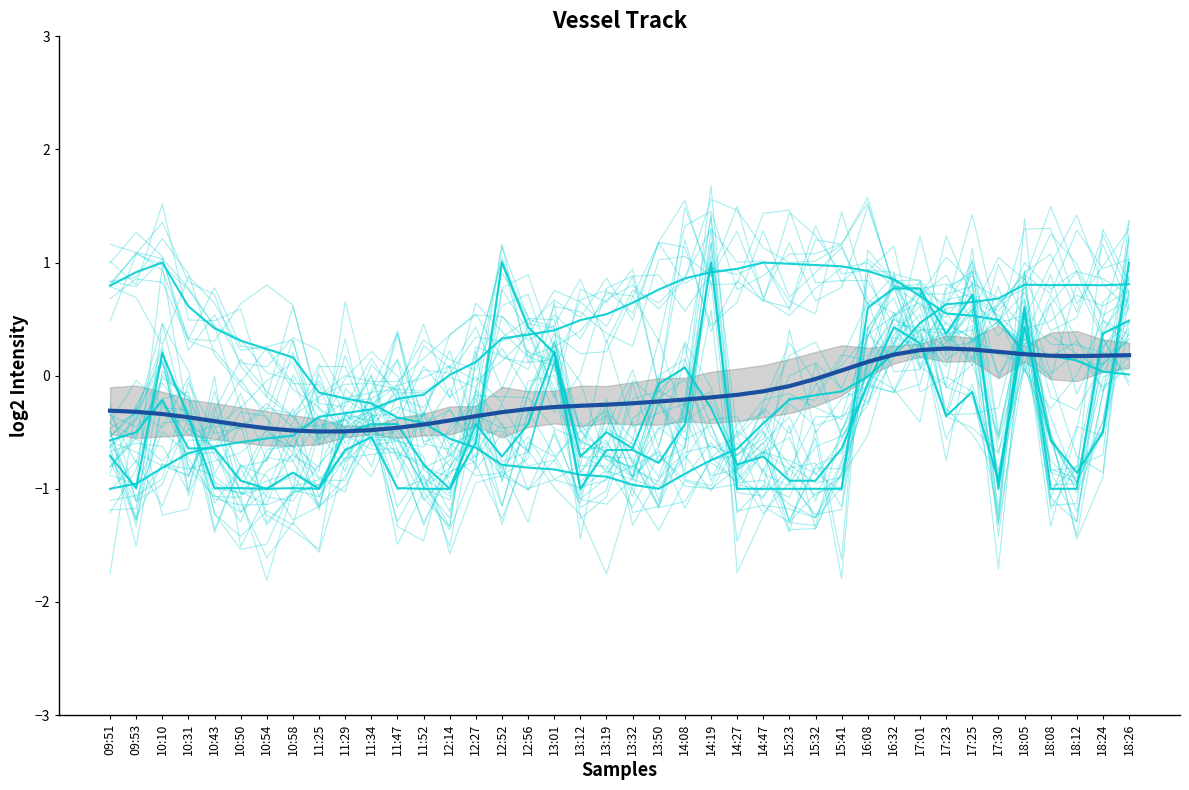

What is the label of the 12th point from the right?

15:41